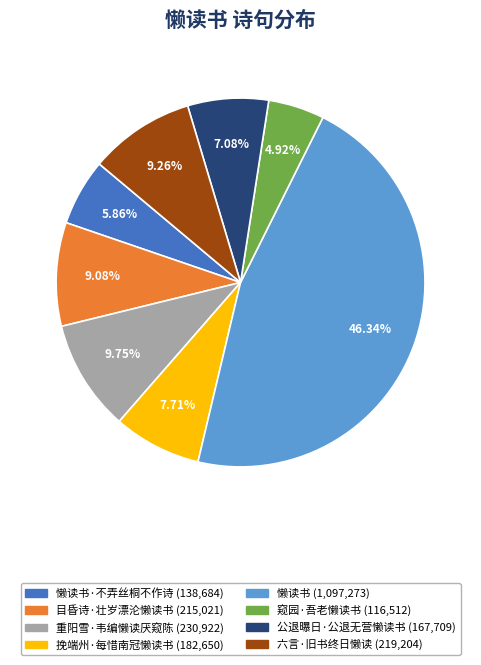

Is there any slice that represents more than half of the pie?

No